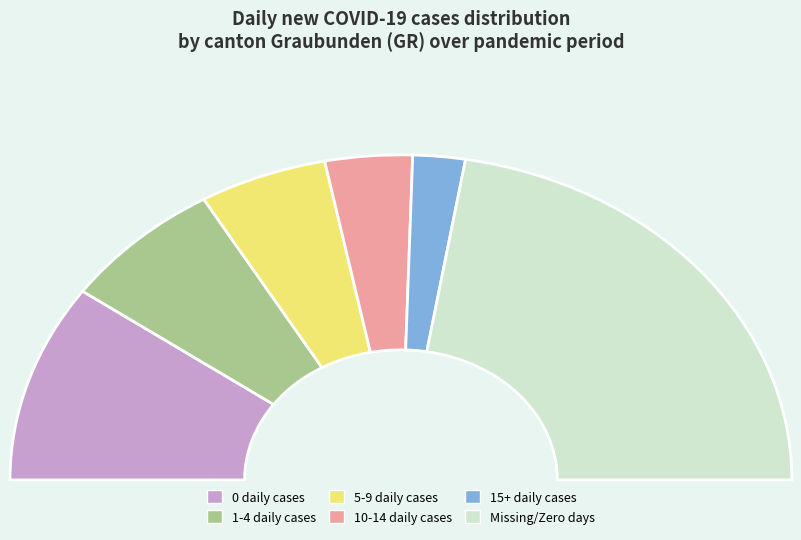

How many segments does this pie chart have?

6